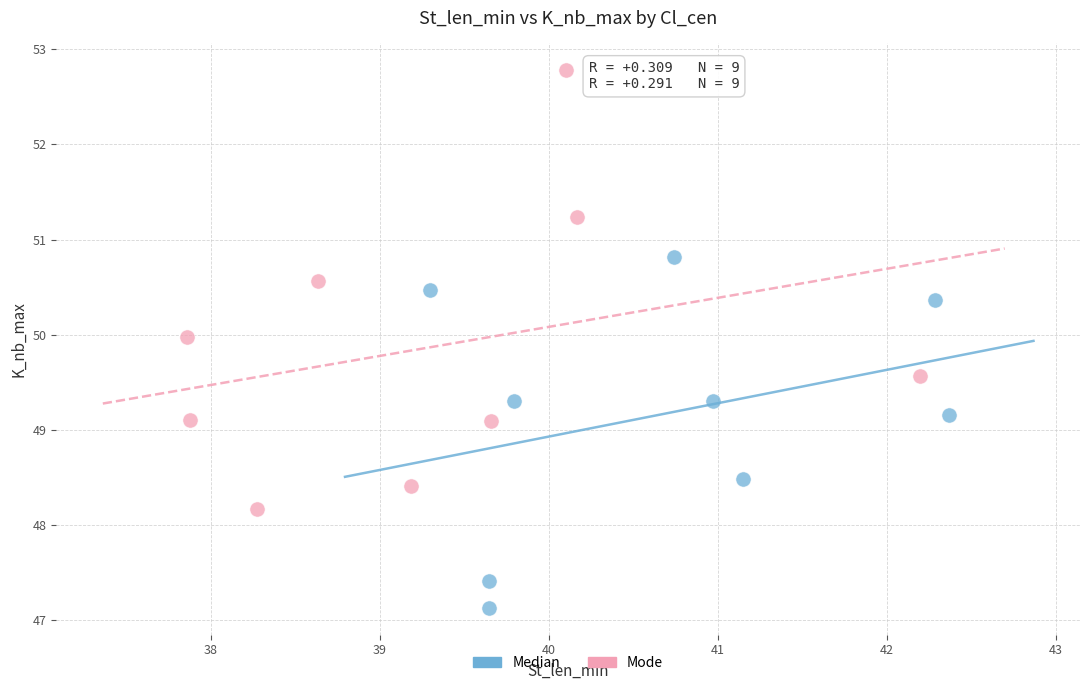

Which series has the widest spread of Y values?

Mode